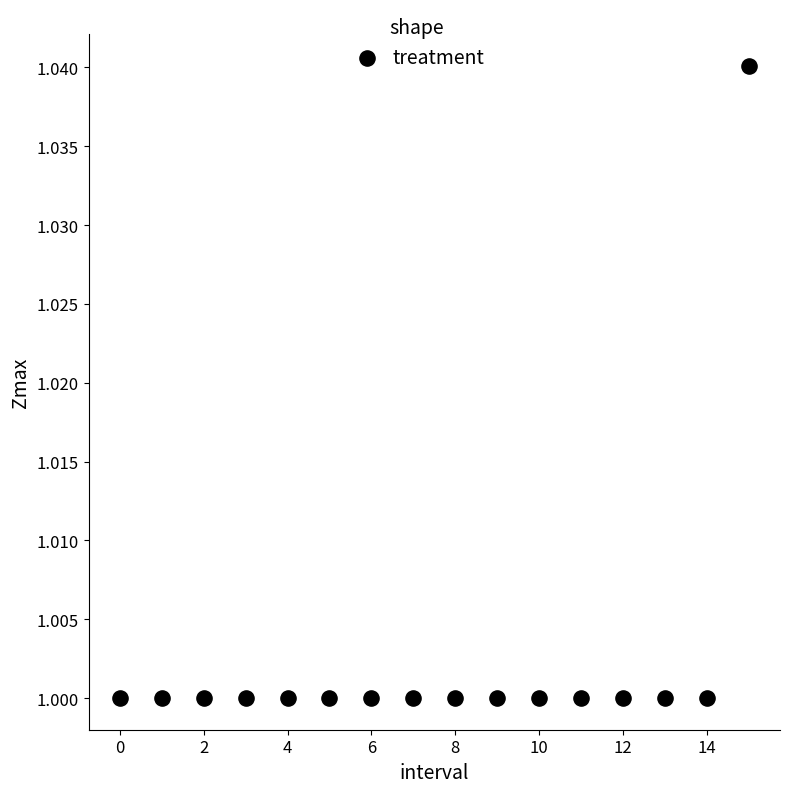

How many points are shown in the scatter plot?

16